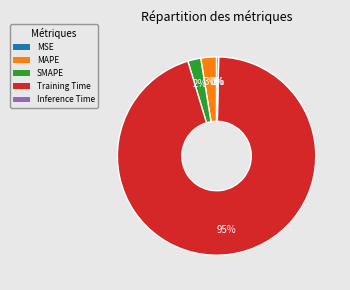

Is the sum of Training Time and SMAPE greater than half?

Yes